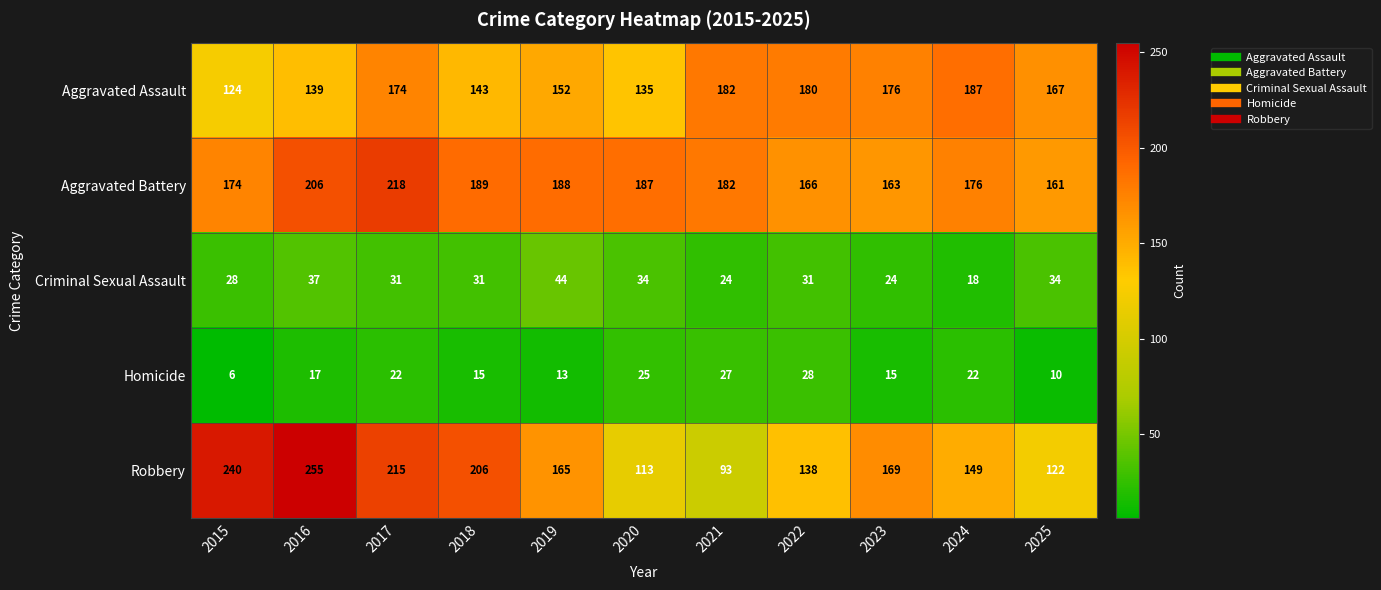

Is it true that Aggravated Assault equals 135 at 2020?

True